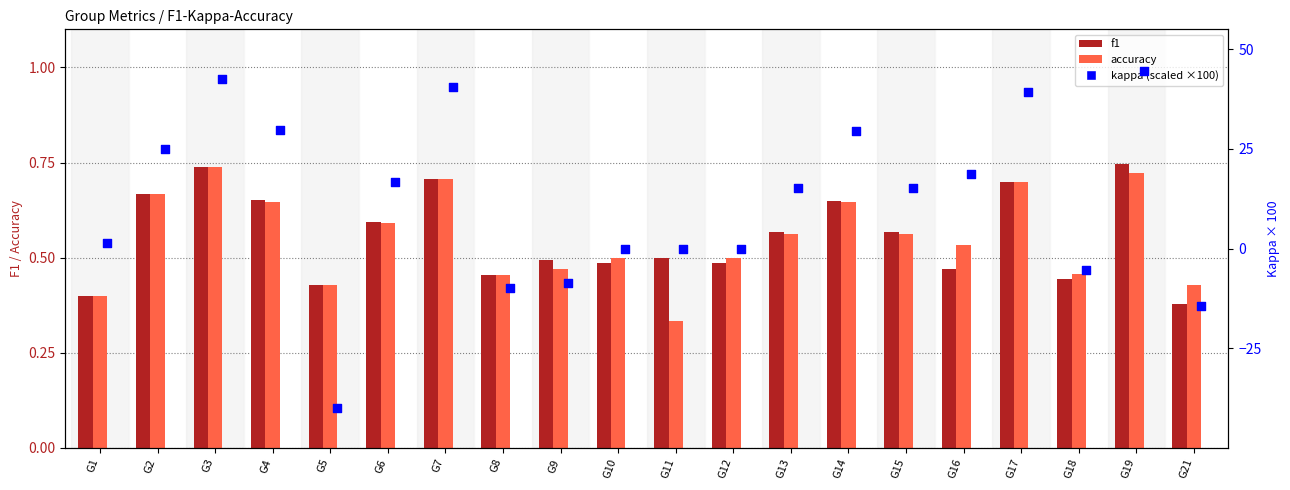

Is the value of accuracy at G9 greater than the value of kappa (% scale) at G7?

No